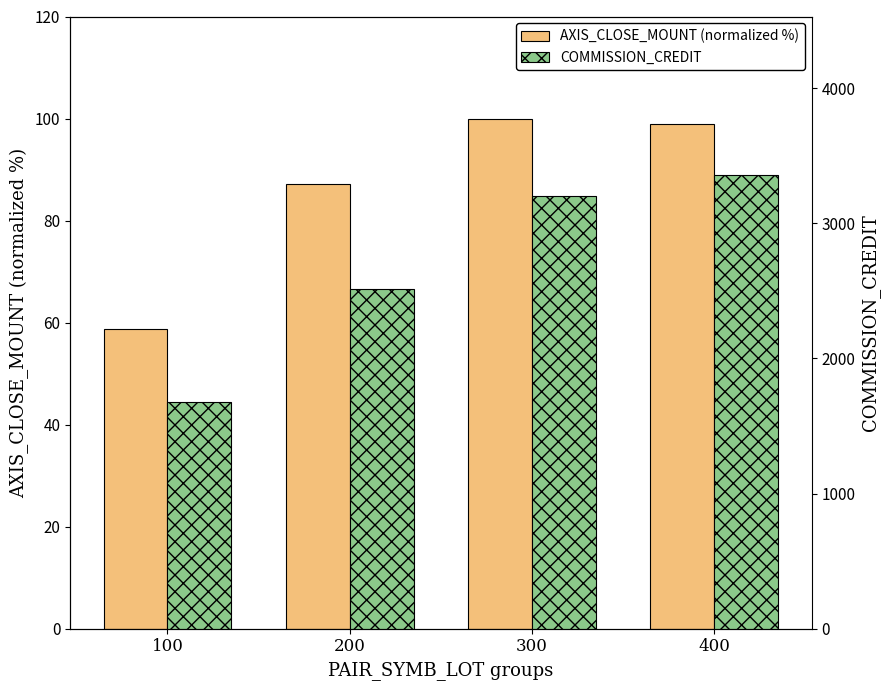

Reading left to right, list all the values displayed in this chart.

AXIS_CLOSE_MOUNT (normalized %): 100=58.8	200=87.2	300=100.0	400=99.0
COMMISSION_CREDIT: 100=1678.0	200=2517.4	300=3201.0	400=3356.0